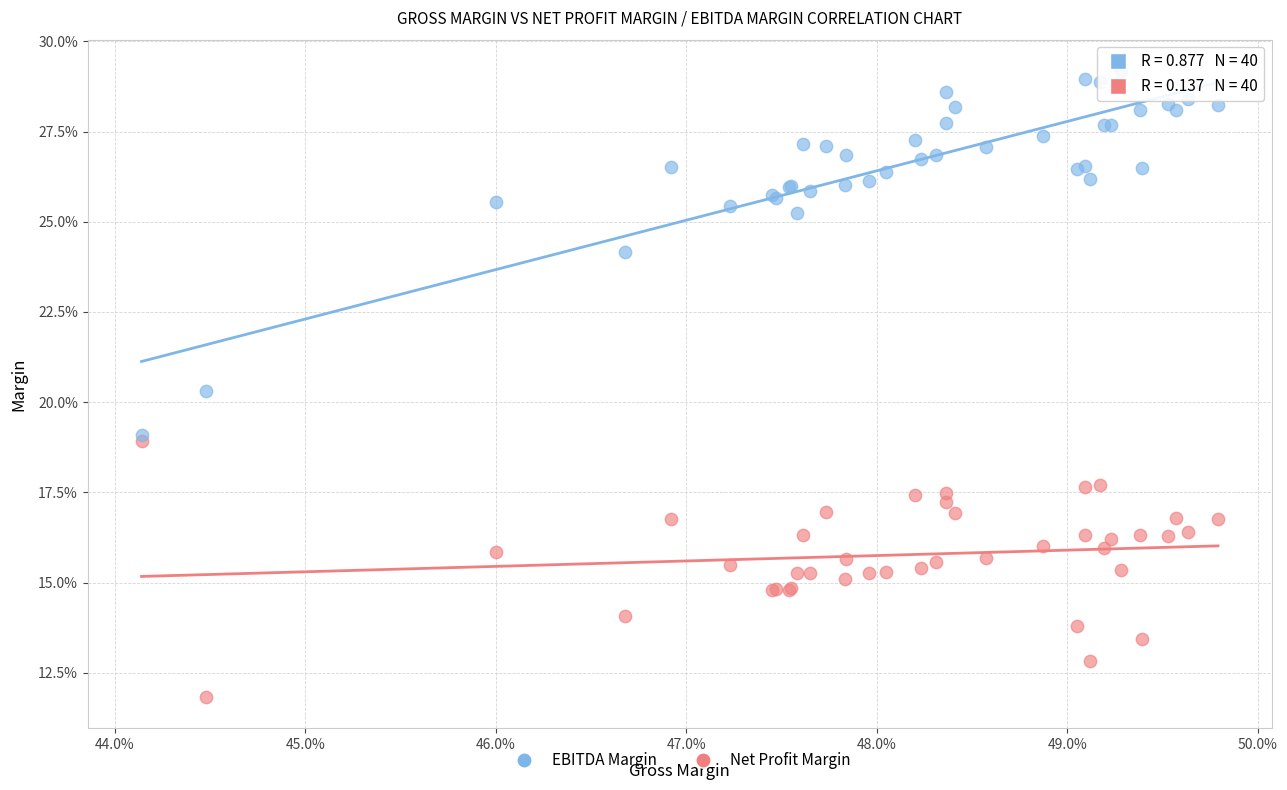

What are all the series names shown in the legend?

EBITDA Margin, Net Profit Margin